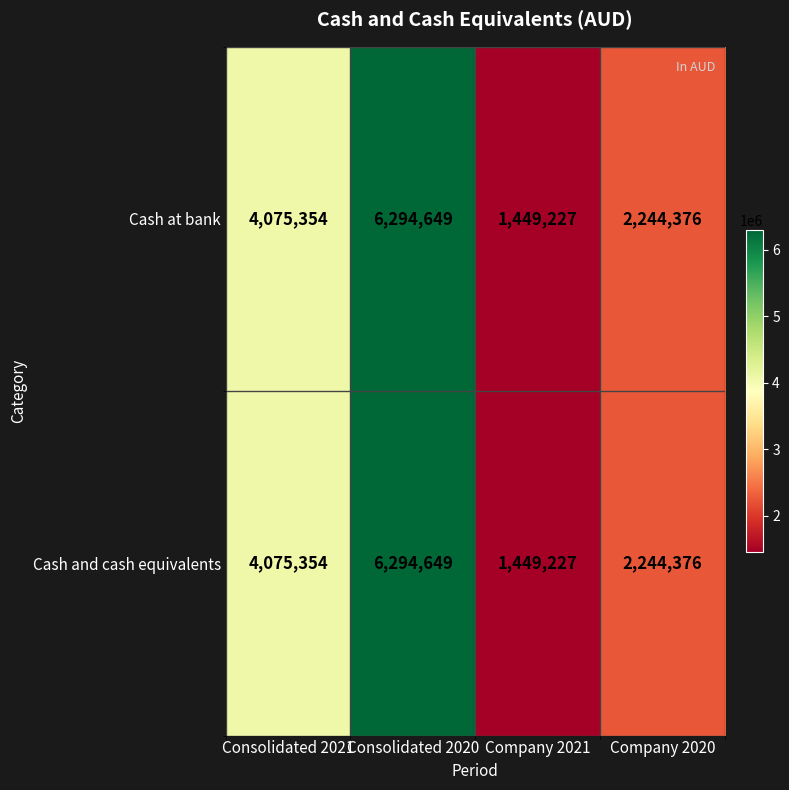

What is the maximum value for Cash and cash equivalents?

6294649